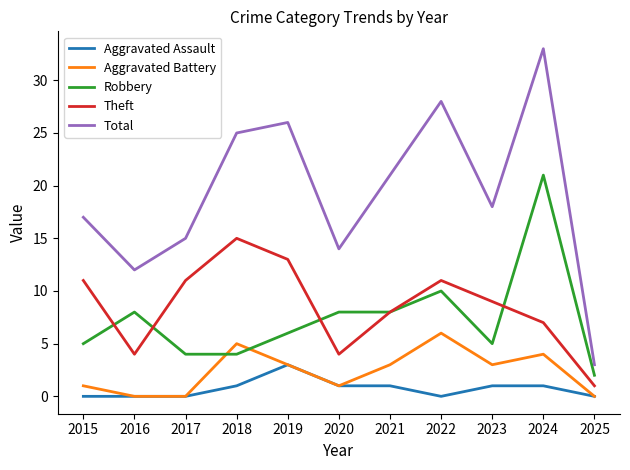

What is the average value of the Total series?

19